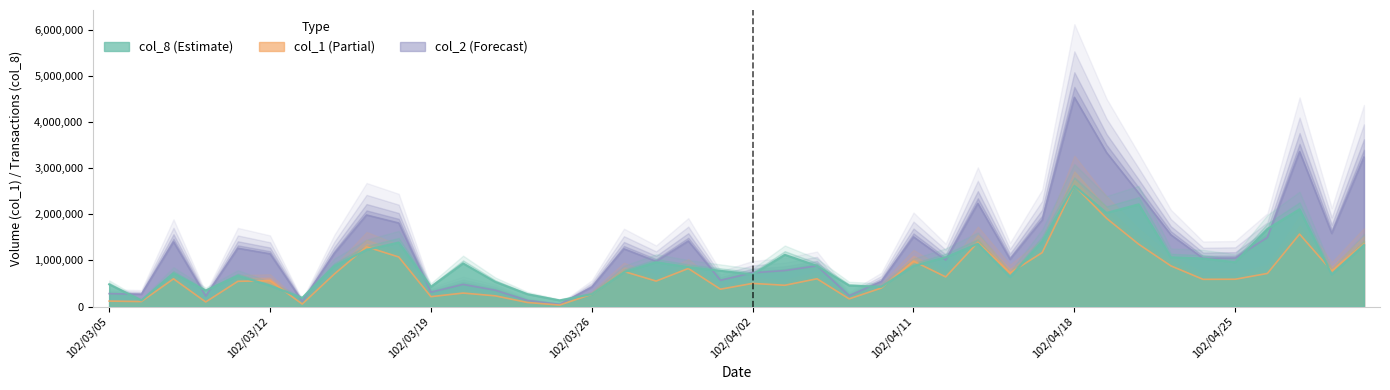

In col_1, how many points are lower than both neighbors (excluding endpoints)?

13